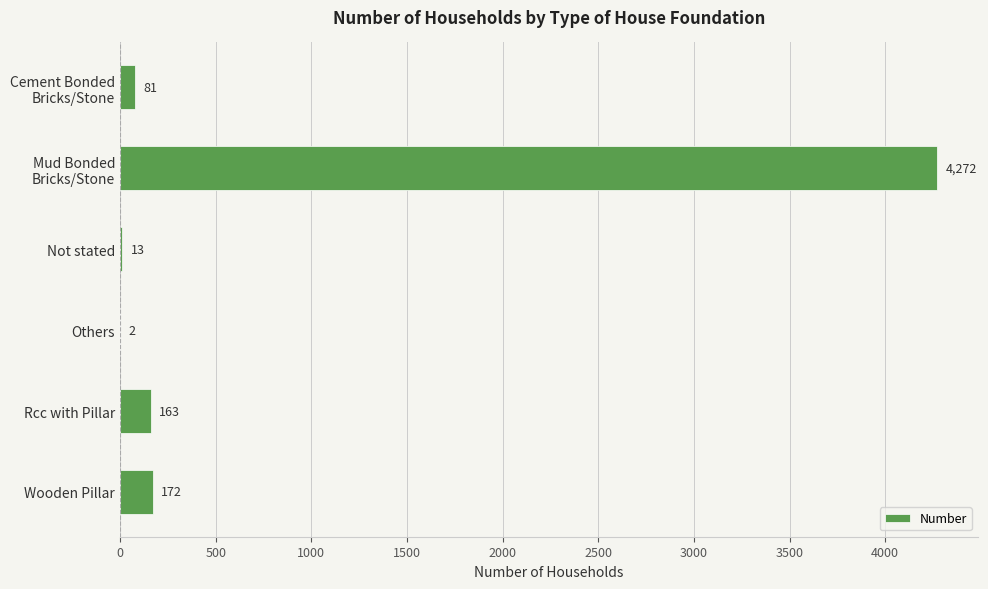

The value at Wooden Pillar is 172. True or false?

True